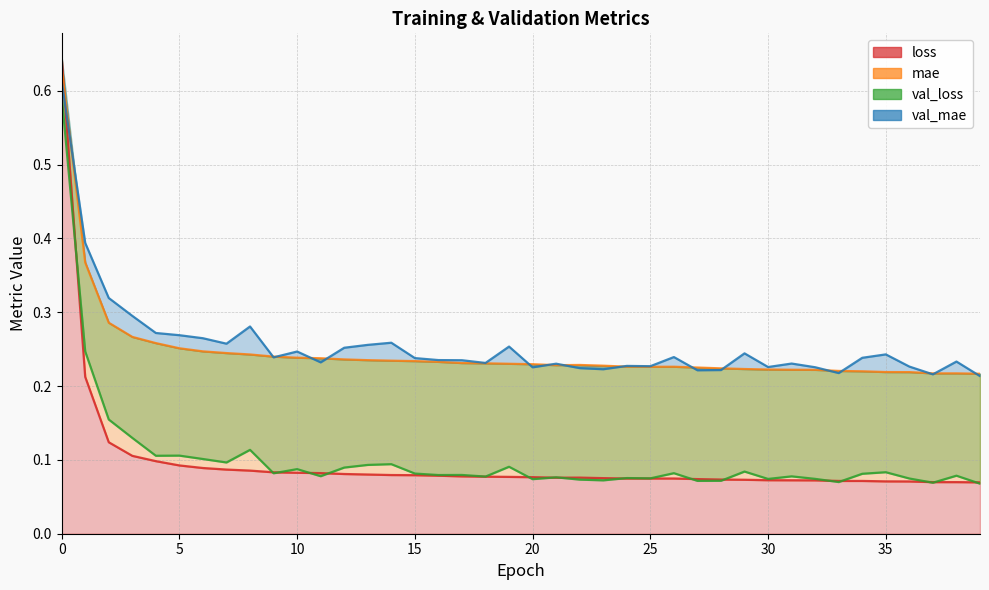

Which label corresponds to the smallest value in the chart?

39